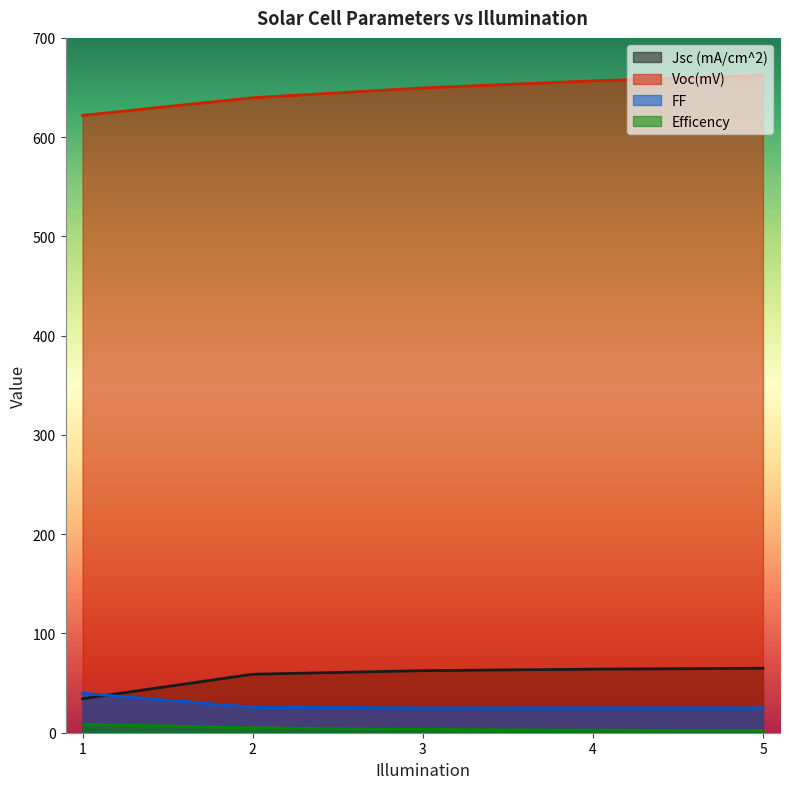

What is the approximate value of Jsc (mA/cm^2) at 3?

62.5